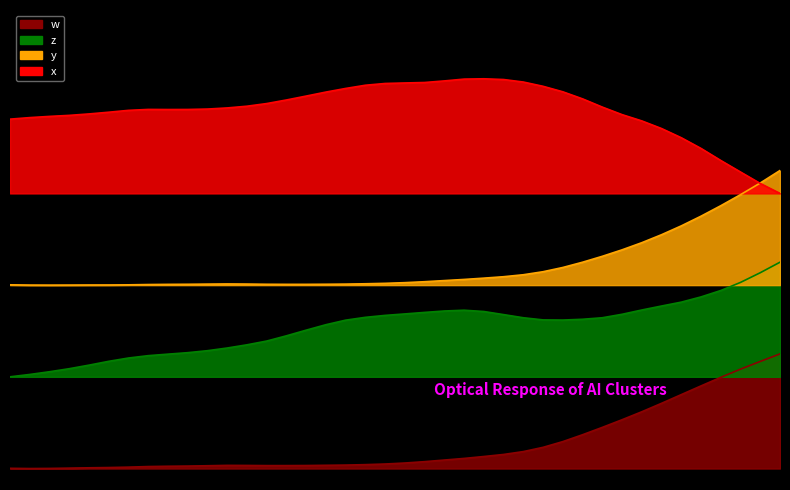

Reading left to right, what are all the values shown in this chart?

x: 0=3.0	1=3.1	2=3.1	3=3.1	4=3.1	5=3.1	6=3.1	7=3.1	8=3.1	9=3.1	10=3.1	11=3.1	12=3.2	13=3.2	14=3.2	15=3.2	16=3.3	17=3.3	18=3.3	19=3.4	20=3.4	21=3.4	22=3.4	23=3.4	24=3.4	25=3.4	26=3.4	27=3.3	28=3.3	29=3.2	30=3.2	31=3.1	32=3.0	33=3.0	34=2.9	35=2.8	36=2.7	37=2.6	38=2.5	39=2.4
y: 0=1.6	1=1.6	2=1.6	3=1.6	4=1.6	5=1.6	6=1.6	7=1.6	8=1.6	9=1.6	10=1.6	11=1.6	12=1.6	13=1.6	14=1.6	15=1.6	16=1.6	17=1.6	18=1.6	19=1.6	20=1.6	21=1.6	22=1.6	23=1.6	24=1.7	25=1.7	26=1.7	27=1.7	28=1.8	29=1.8	30=1.9	31=1.9	32=2.0	33=2.0	34=2.1	35=2.2	36=2.3	37=2.4	38=2.5	39=2.6
z: 0=0.8	1=0.8	2=0.8	3=0.9	4=0.9	5=0.9	6=1.0	7=1.0	8=1.0	9=1.0	10=1.0	11=1.1	12=1.1	13=1.1	14=1.2	15=1.2	16=1.3	17=1.3	18=1.3	19=1.3	20=1.3	21=1.4	22=1.4	23=1.4	24=1.4	25=1.3	26=1.3	27=1.3	28=1.3	29=1.3	30=1.3	31=1.3	32=1.4	33=1.4	34=1.5	35=1.5	36=1.6	37=1.6	38=1.7	39=1.8
w: 0=0.0	1=0.0	2=0.0	3=0.0	4=0.0	5=0.0	6=0.0	7=0.0	8=0.0	9=0.0	10=0.0	11=0.0	12=0.0	13=0.0	14=0.0	15=0.0	16=0.0	17=0.0	18=0.0	19=0.0	20=0.0	21=0.1	22=0.1	23=0.1	24=0.1	25=0.1	26=0.1	27=0.2	28=0.2	29=0.3	30=0.4	31=0.4	32=0.5	33=0.6	34=0.6	35=0.7	36=0.8	37=0.9	38=0.9	39=1.0